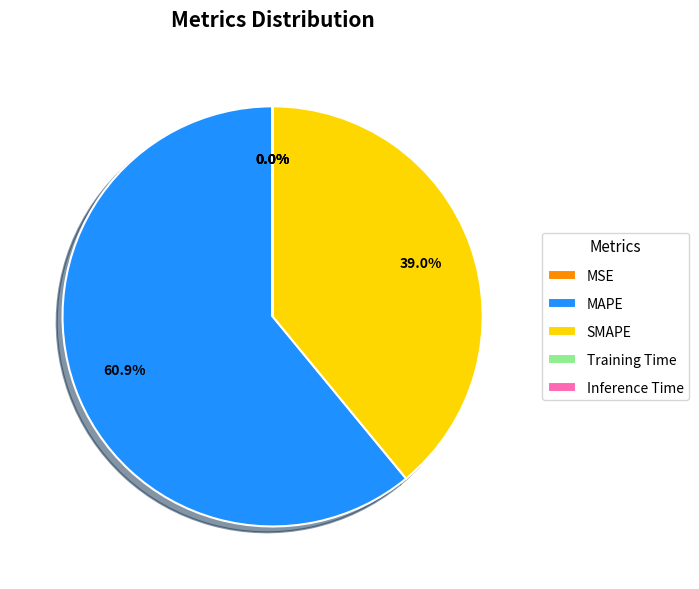

Between MAPE and SMAPE, which is larger?

MAPE